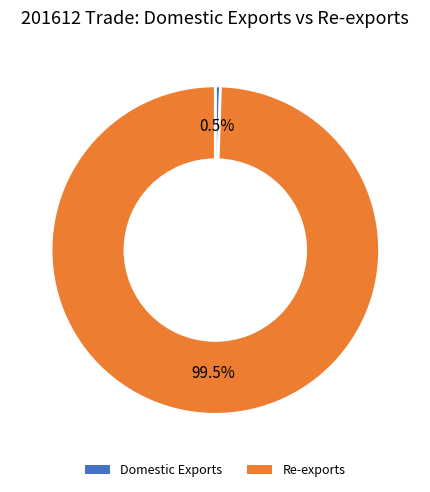

Is there any slice that represents more than half of the pie?

Yes